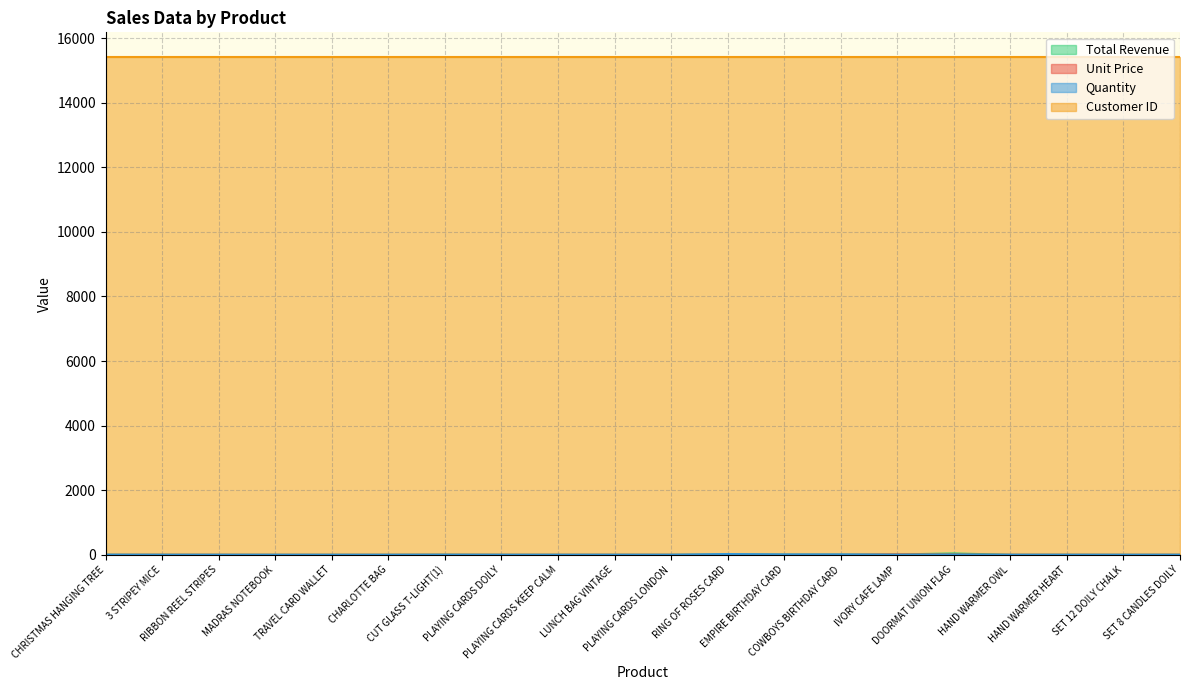

Which series has the largest range (max minus min)?

Total Revenue